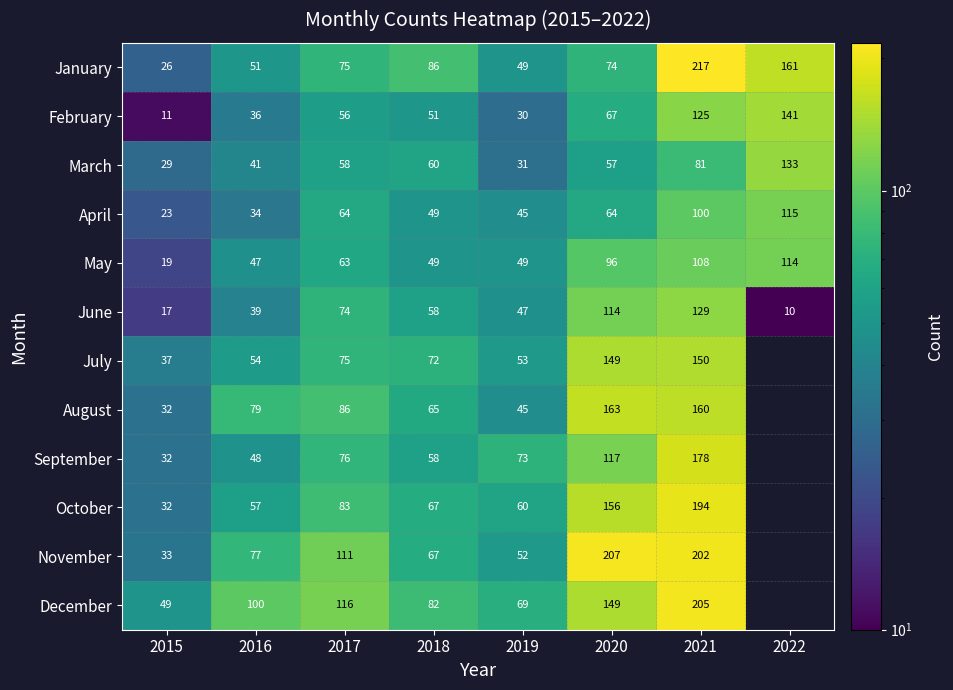

At which label is May closest to 66?

2017